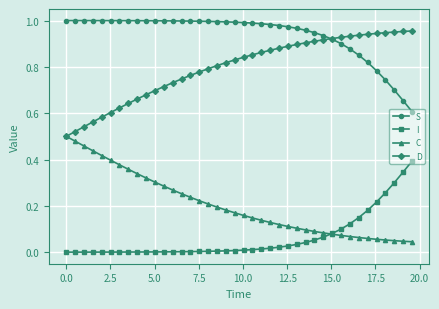

What are all the series names shown in the legend?

S, I, C, D